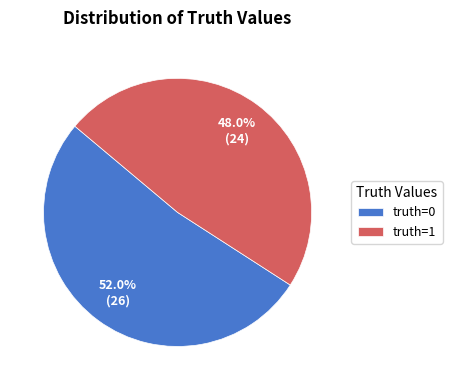

To the nearest percent, what is the difference between the largest and smallest slice percentages?

4%